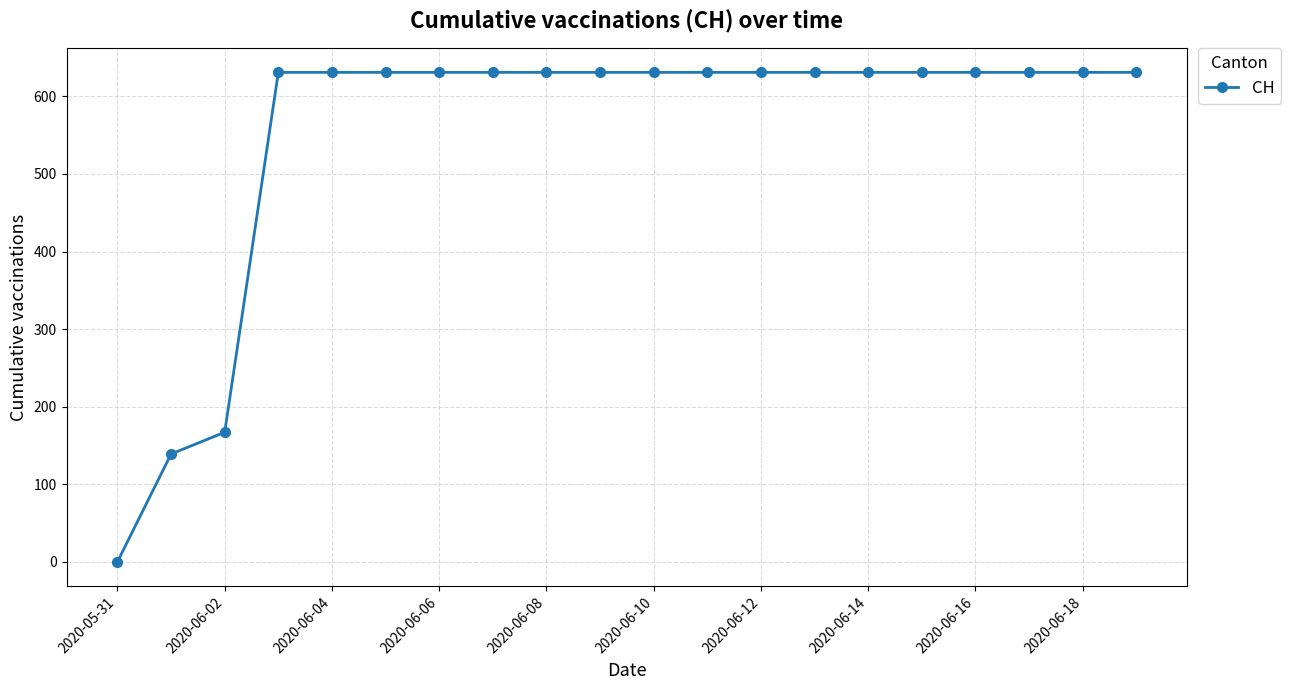

What is the sum of all values?

11033